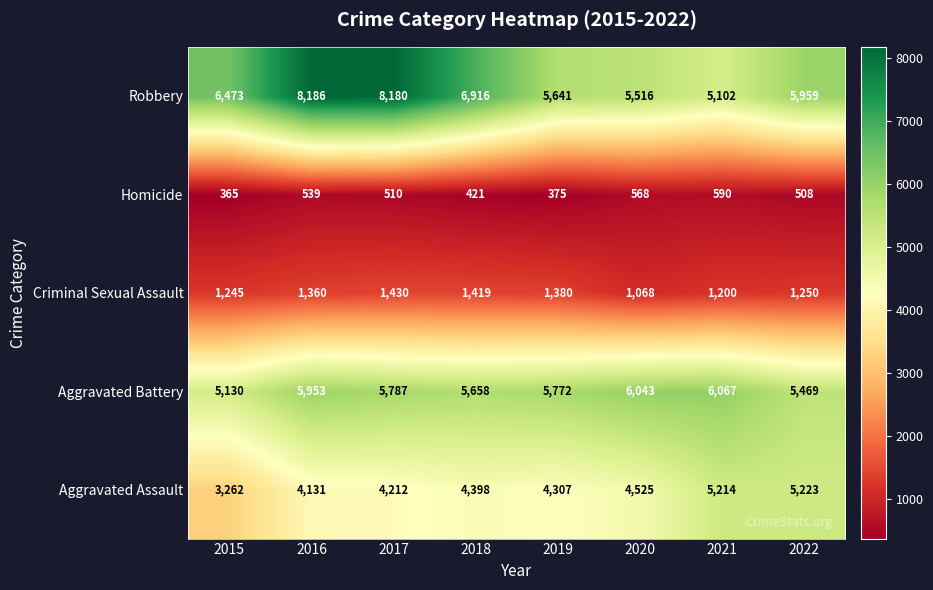

Which series has the widest spread of values?

Robbery